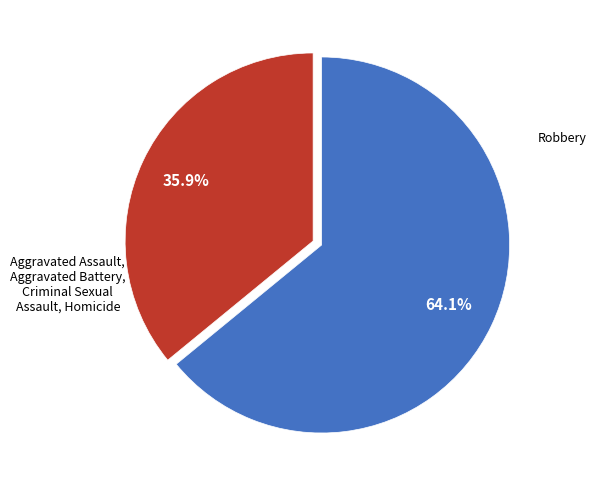

Is there any slice that represents more than half of the pie?

Yes